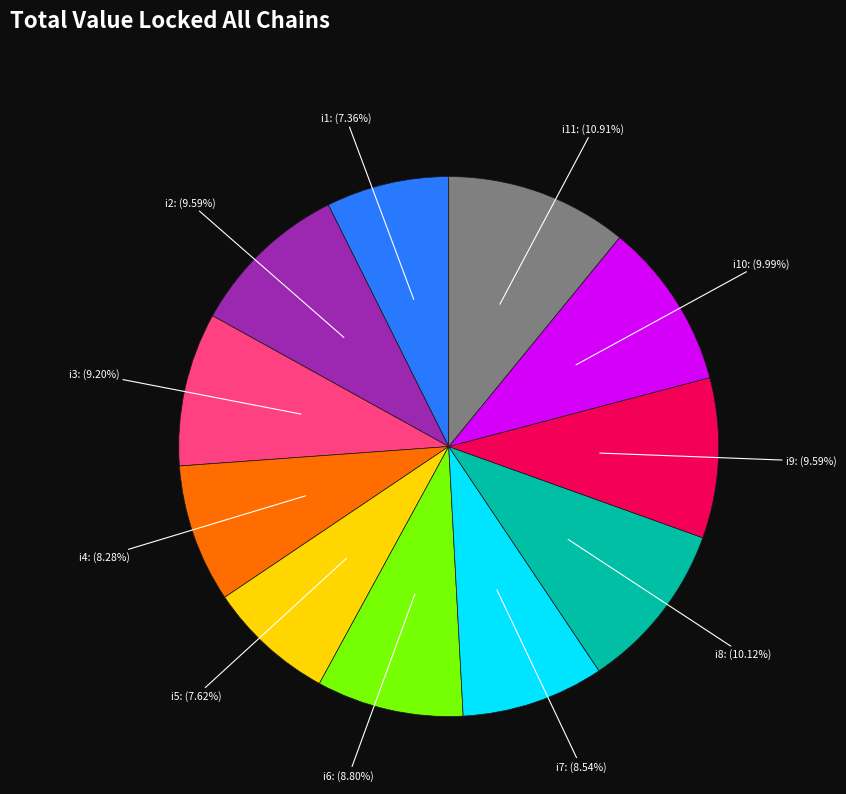

Which category has the biggest portion of the pie?

i11: (10.91%)